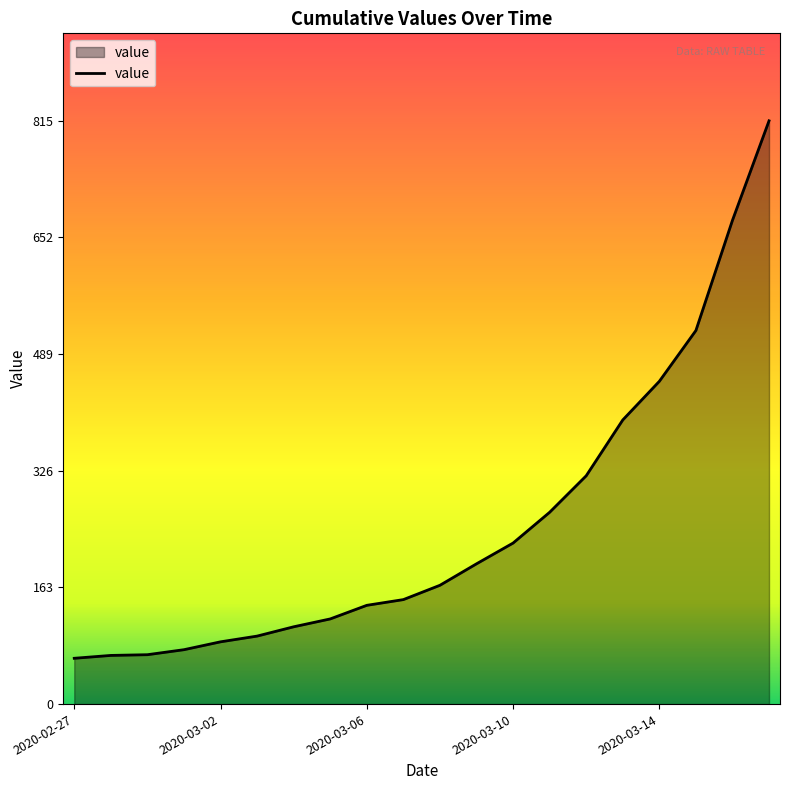

How many lines are shown in the chart?

1